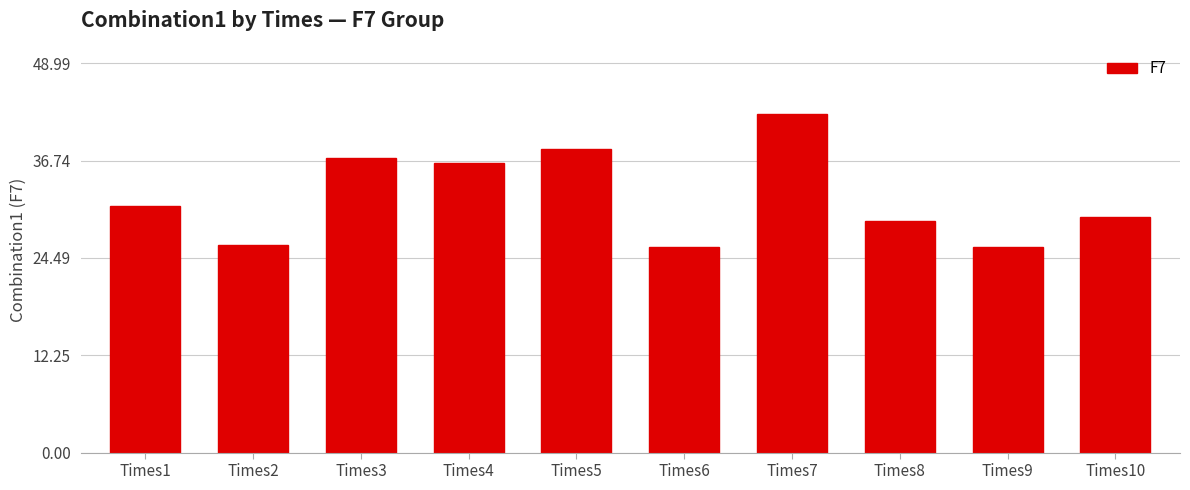

The chart shows a value of 39.1 at Times6. True or false?

False